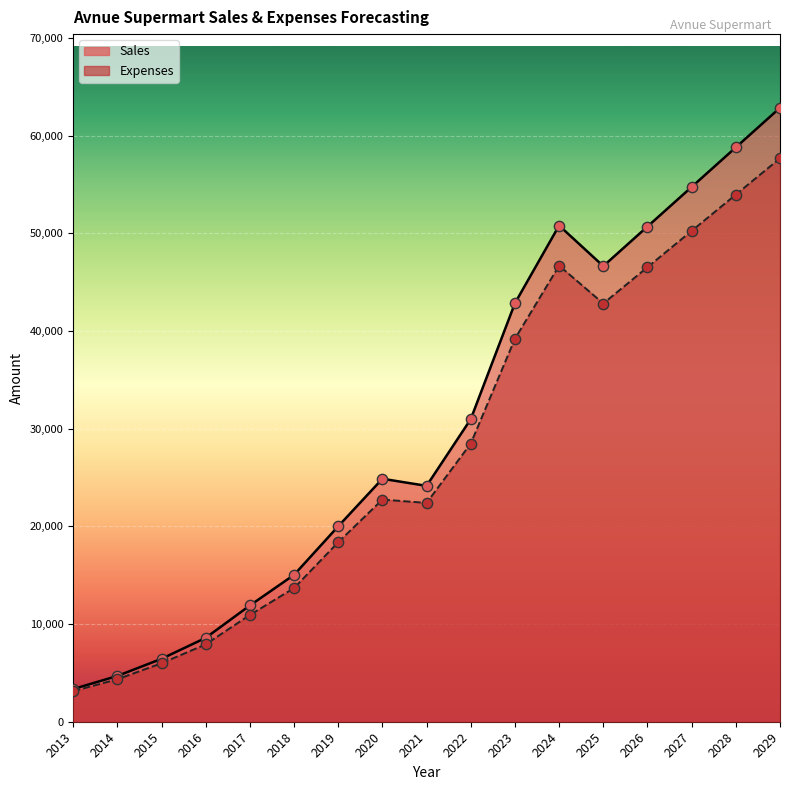

Which series contains the highest Y value?

Sales